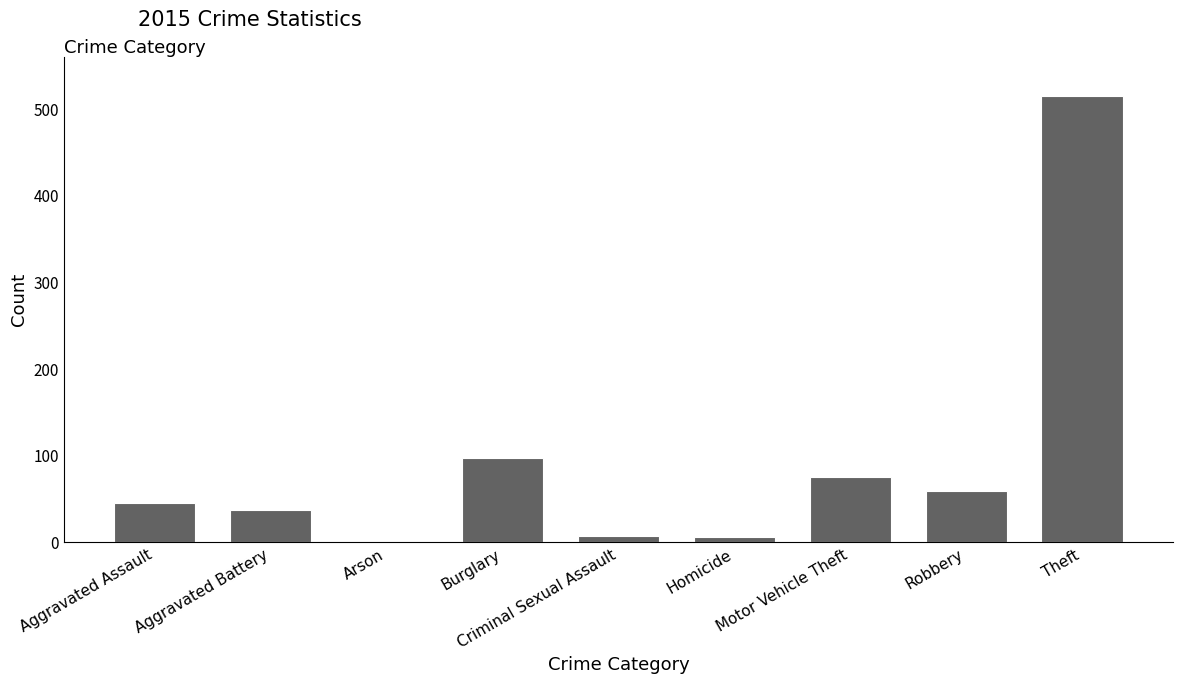

Where is the data nearest to the value 258?

Burglary